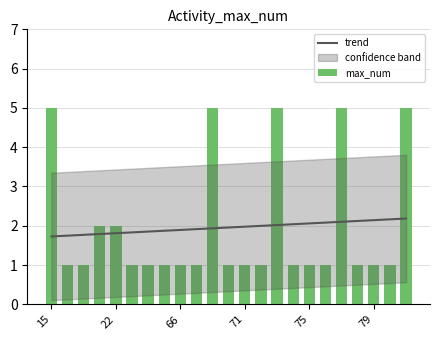

The value of trend at 79 is 2.1. True or false?

True